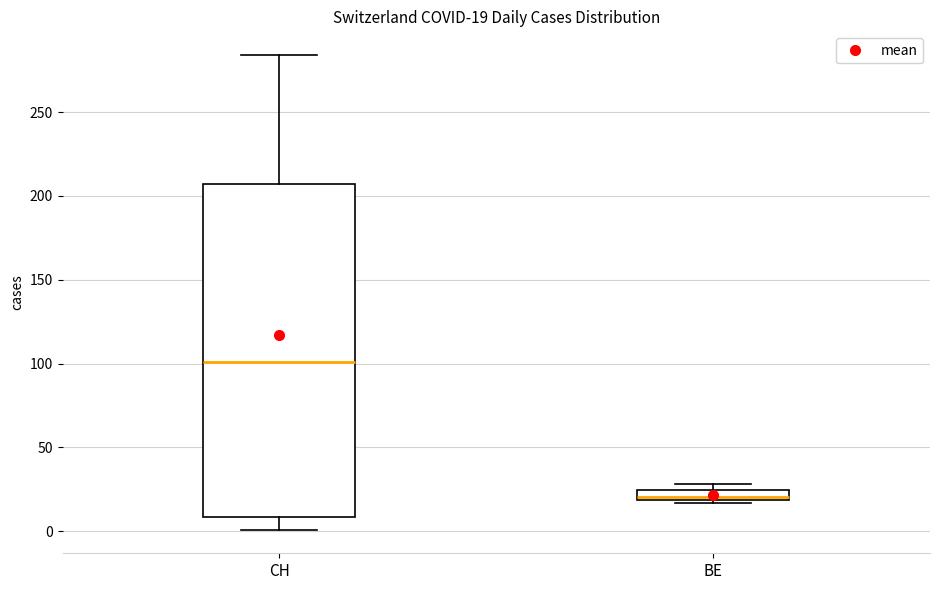

Which box has the lowest median line?

BE